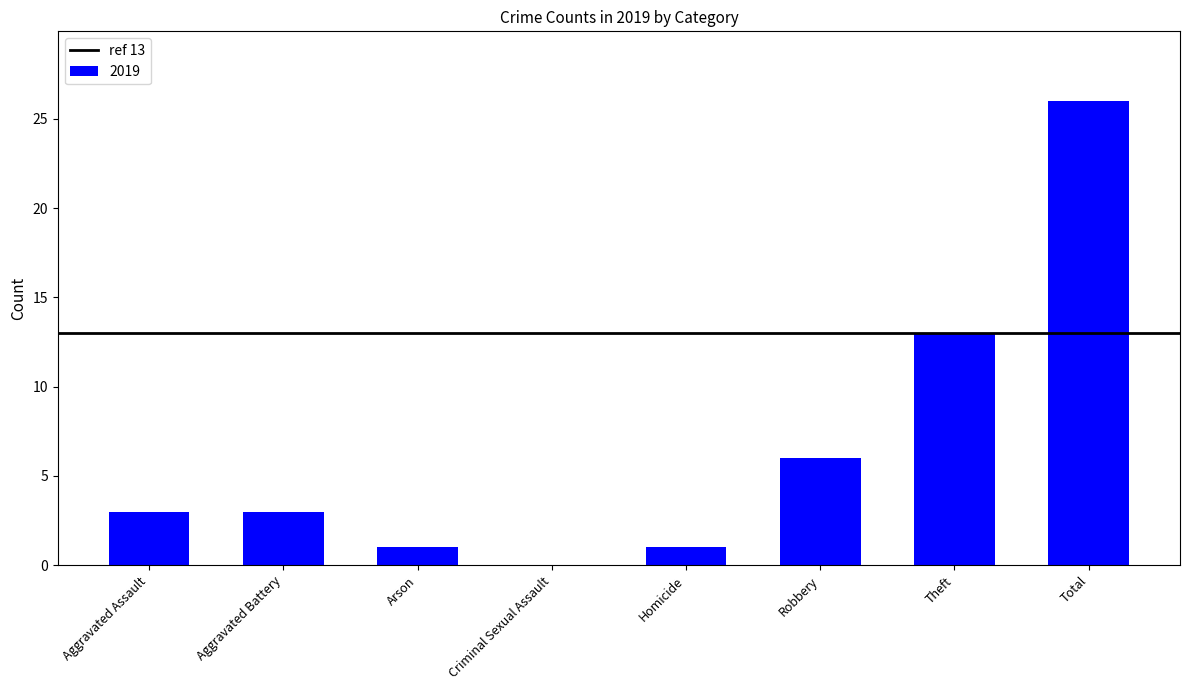

Are the bars horizontal?

No